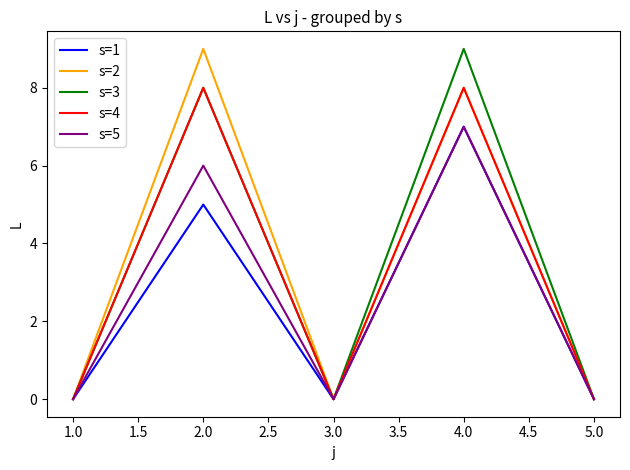

Reading right to left, what are all the values shown in this chart?

s=1: 0	7	0	5	0
s=2: 0	8	0	9	0
s=3: 0	9	0	8	0
s=4: 0	8	0	8	0
s=5: 0	7	0	6	0